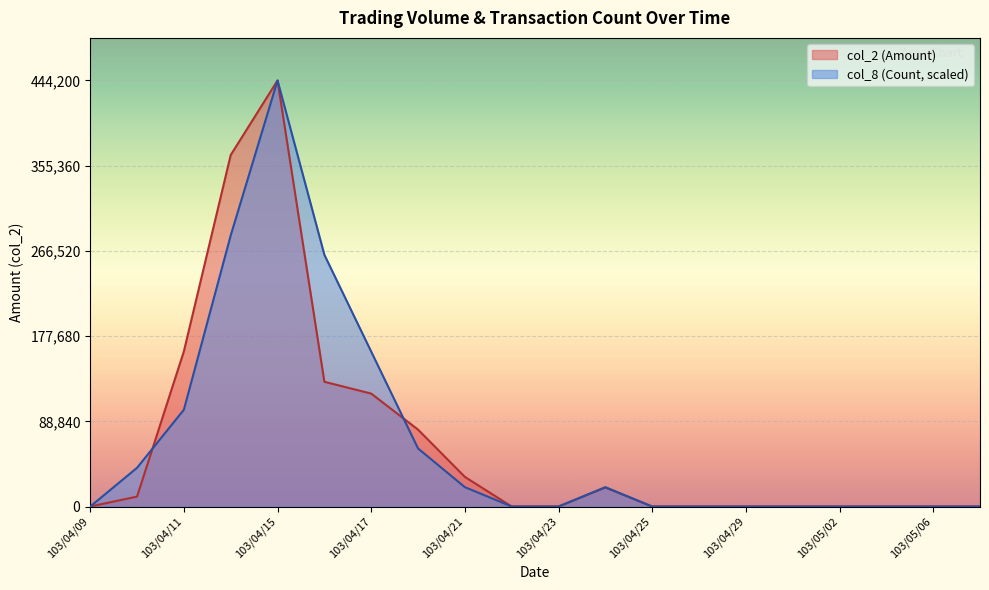

Reading left to right, list all the values displayed in this chart.

col_2 (Amount): 103/04/09=0.0	103/04/10=10350.0	103/04/11=161830.0	103/04/14=366480.0	103/04/15=444200.0	103/04/16=130050.0	103/04/17=117750.0	103/04/18=80200.0	103/04/21=30900.0	103/04/22=0.0	103/04/23=0.0	103/04/24=19800.0	103/04/25=0.0	103/04/28=0.0	103/04/29=0.0	103/04/30=0.0	103/05/02=0.0	103/05/05=0.0	103/05/06=0.0	103/05/07=0.0
col_8 (Count): 103/04/09=0.0	103/04/10=40381.8	103/04/11=100954.5	103/04/14=282672.7	103/04/15=444200.0	103/04/16=262481.8	103/04/17=161527.3	103/04/18=60572.7	103/04/21=20190.9	103/04/22=0.0	103/04/23=0.0	103/04/24=20190.9	103/04/25=0.0	103/04/28=0.0	103/04/29=0.0	103/04/30=0.0	103/05/02=0.0	103/05/05=0.0	103/05/06=0.0	103/05/07=0.0